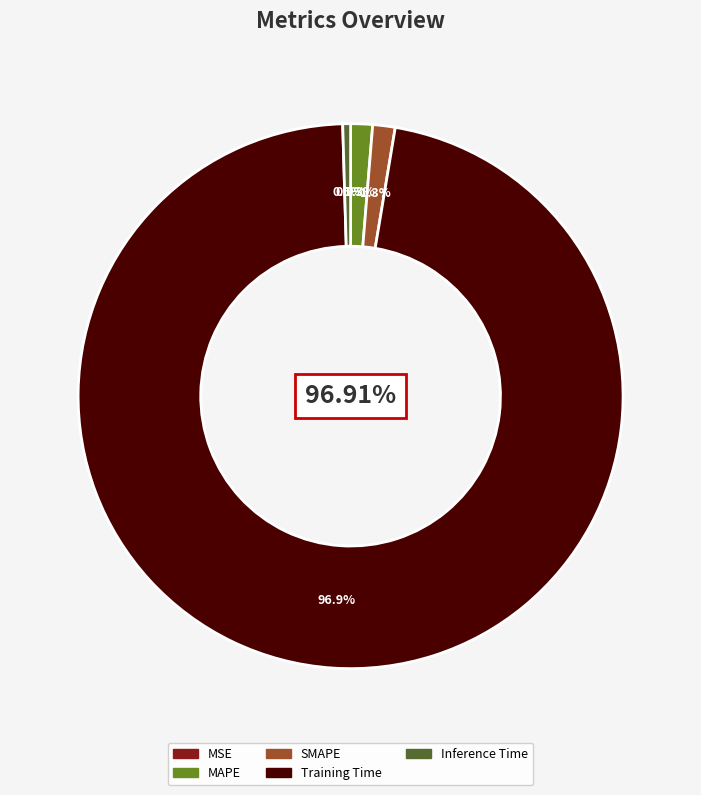

To the nearest percent, what is the average slice percentage?

20%